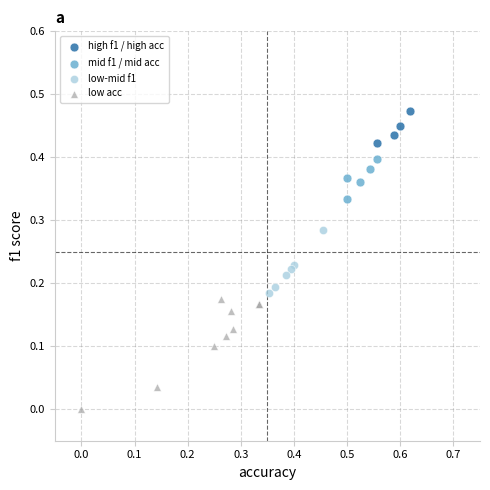

Which series reaches the minimum Y coordinate?

low acc